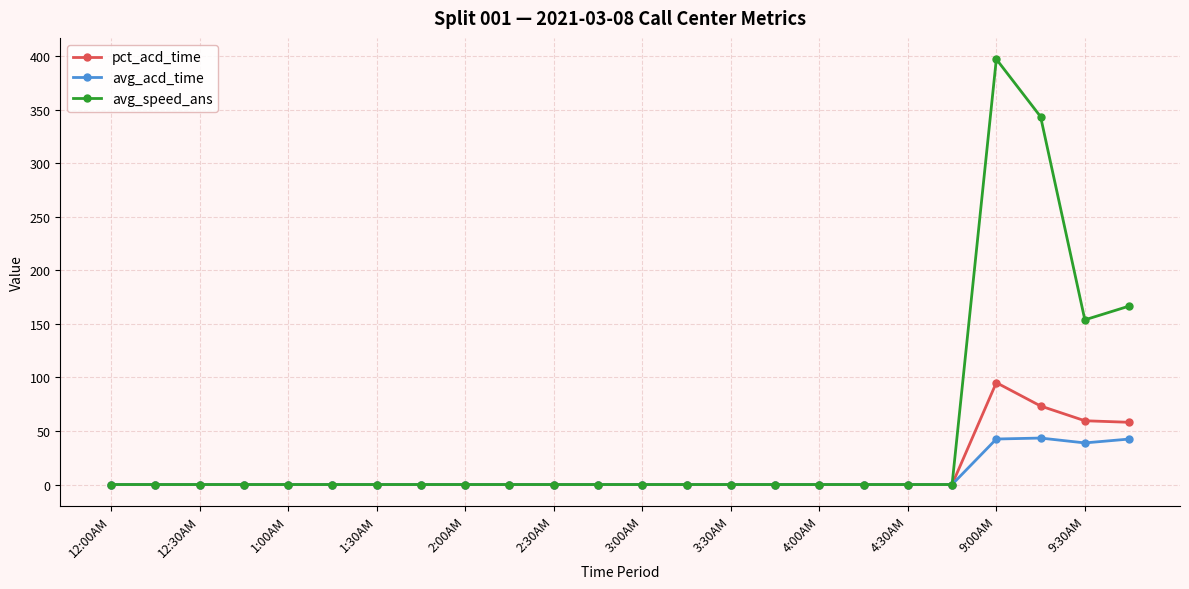

Rank the series by their maximum value, from lowest to highest.

avg_acd_time, pct_acd_time, avg_speed_ans